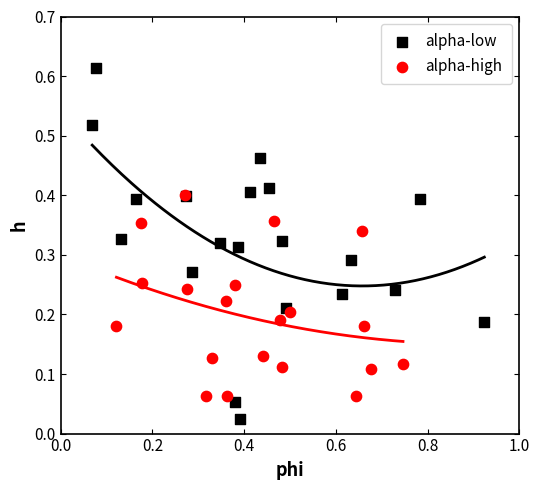

Which series contains the lowest Y value?

alpha-low